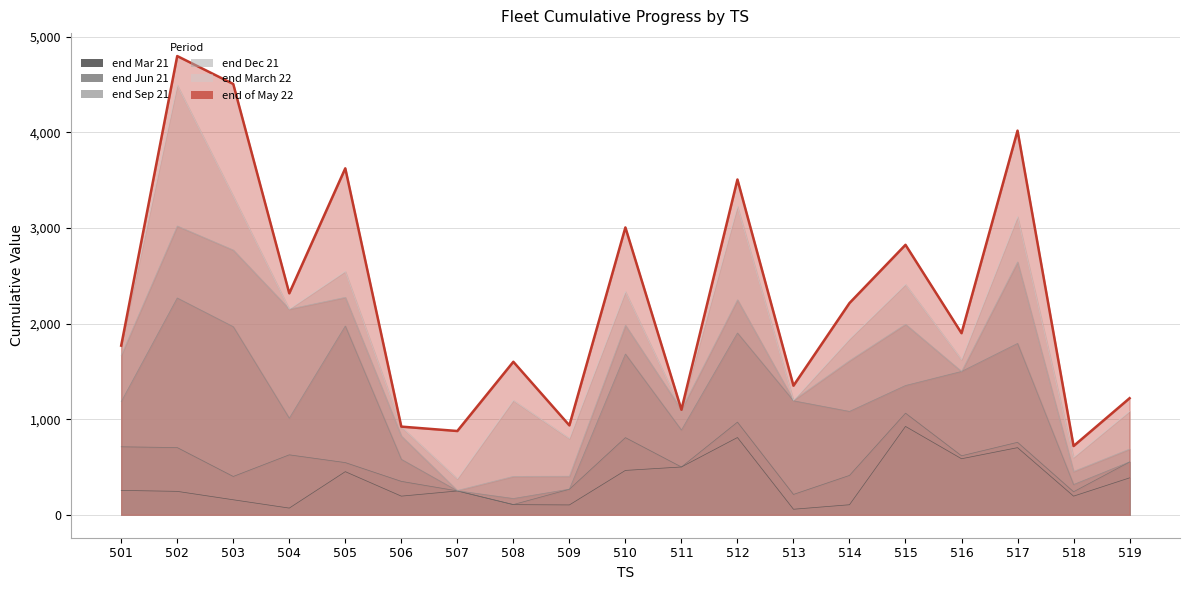

Reading right to left, list all the values displayed in this chart.

end Mar 21: 519=386.0	518=195.0	517=702.0	516=586.0	515=924.0	514=105.0	513=58.0	512=808.0	511=500.0	510=464.0	509=103.0	508=106.0	507=249.0	506=195.0	505=451.0	504=70.0	503=157.0	502=245.0	501=255.0
end Jun 21: 519=552.0	518=241.0	517=758.0	516=617.0	515=1062.8	514=411.7	513=213.0	512=969.0	511=500.0	510=807.0	509=267.0	508=107.0	507=250.0	506=349.6	505=545.9	504=627.0	503=400.9	502=703.0	501=711.0
end Sep 21: 519=553.0	518=316.0	517=1792.0	516=1499.0	515=1352.0	514=1081.0	513=1192.0	512=1901.0	511=886.0	510=1681.0	509=268.0	508=170.0	507=251.0	506=580.0	505=1974.0	504=1010.0	503=1967.0	502=2267.0	501=1183.0
end Dec 21: 519=687.6	518=453.3	517=2643.6	516=1499.0	515=1992.3	514=1611.5	513=1196.9	512=2248.3	511=1098.2	510=1981.9	509=403.6	508=401.4	507=254.6	506=824.0	505=2273.7	504=2150.8	503=2768.4	502=3019.5	501=1667.3
end March 22: 519=1082.0	518=600.0	517=3117.0	516=1623.0	515=2409.0	514=1838.0	513=1198.0	512=3225.0	511=1098.2	510=2333.0	509=798.0	508=1196.0	507=377.0	506=920.0	505=2545.0	504=2150.8	503=3332.0	502=4493.0	501=1769.0
end of May 22: 519=1219.0	518=719.0	517=4017.0	516=1899.0	515=2823.0	514=2214.0	513=1350.0	512=3506.0	511=1099.0	510=3005.0	509=935.0	508=1600.0	507=876.0	506=922.0	505=3623.0	504=2316.0	503=4505.0	502=4797.0	501=1769.0